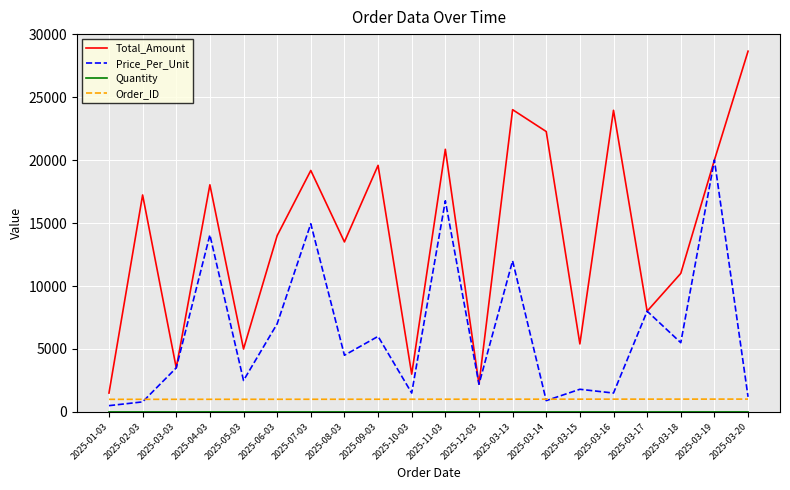

Which series has the widest spread of values?

Total_Amount